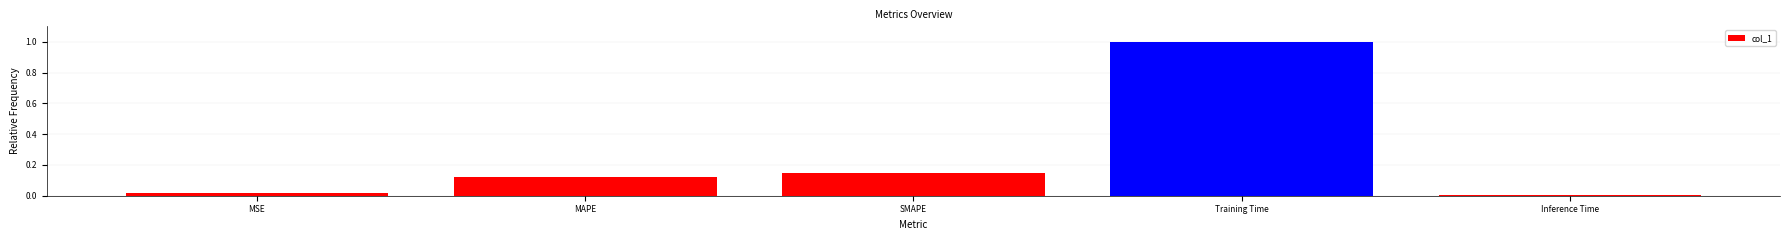

What is the approximate value at Training Time?

1.0